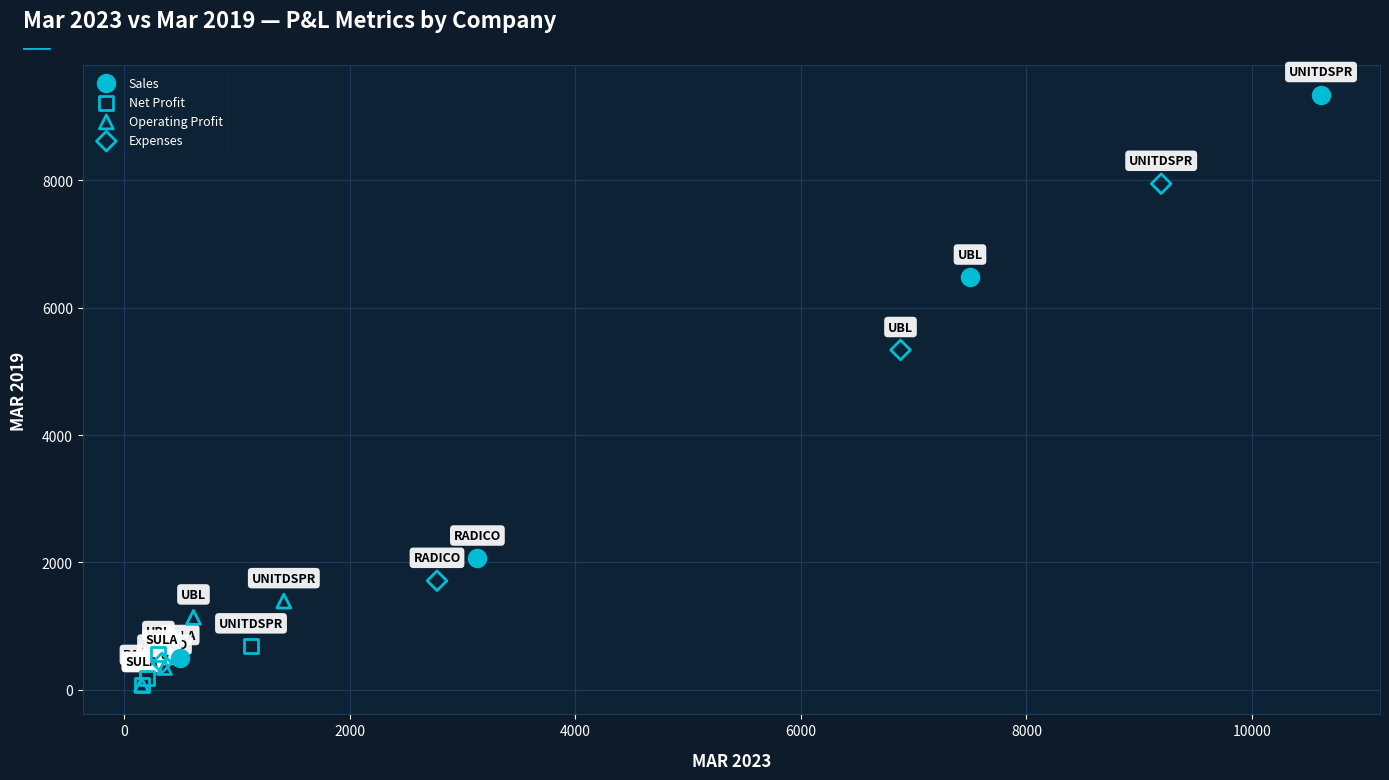

Which series contains the highest Y value?

Sales